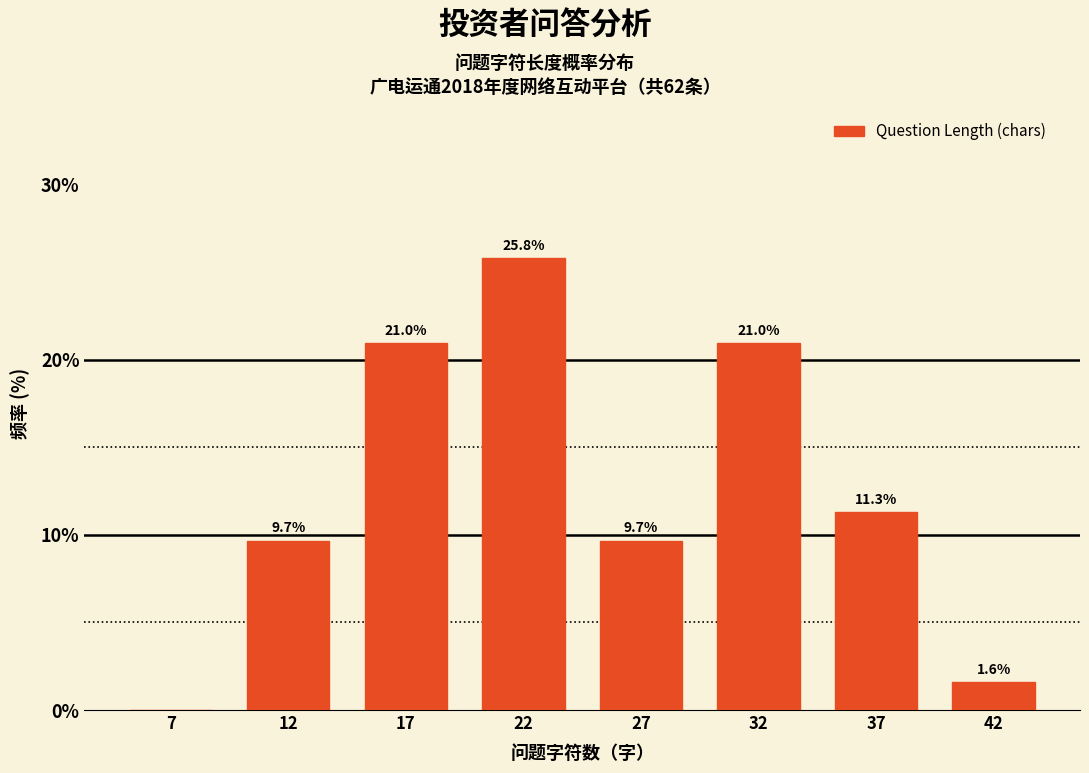

Reading left to right, what are all the values shown in this chart?

7=0.0	12=9.7	17=21.0	22=25.8	27=9.7	32=21.0	37=11.3	42=1.6